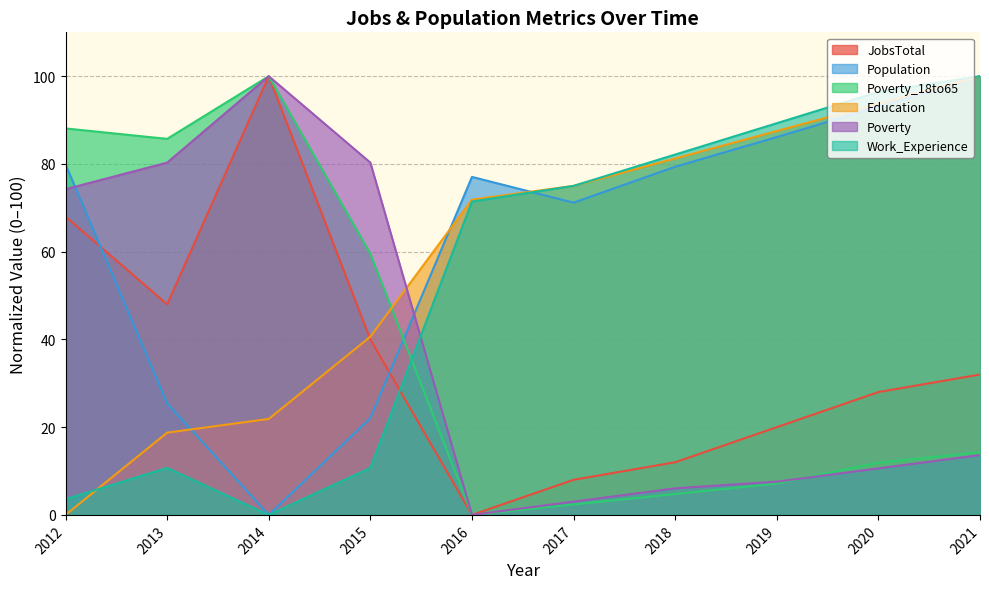

At which label does Population reach its peak?

2021